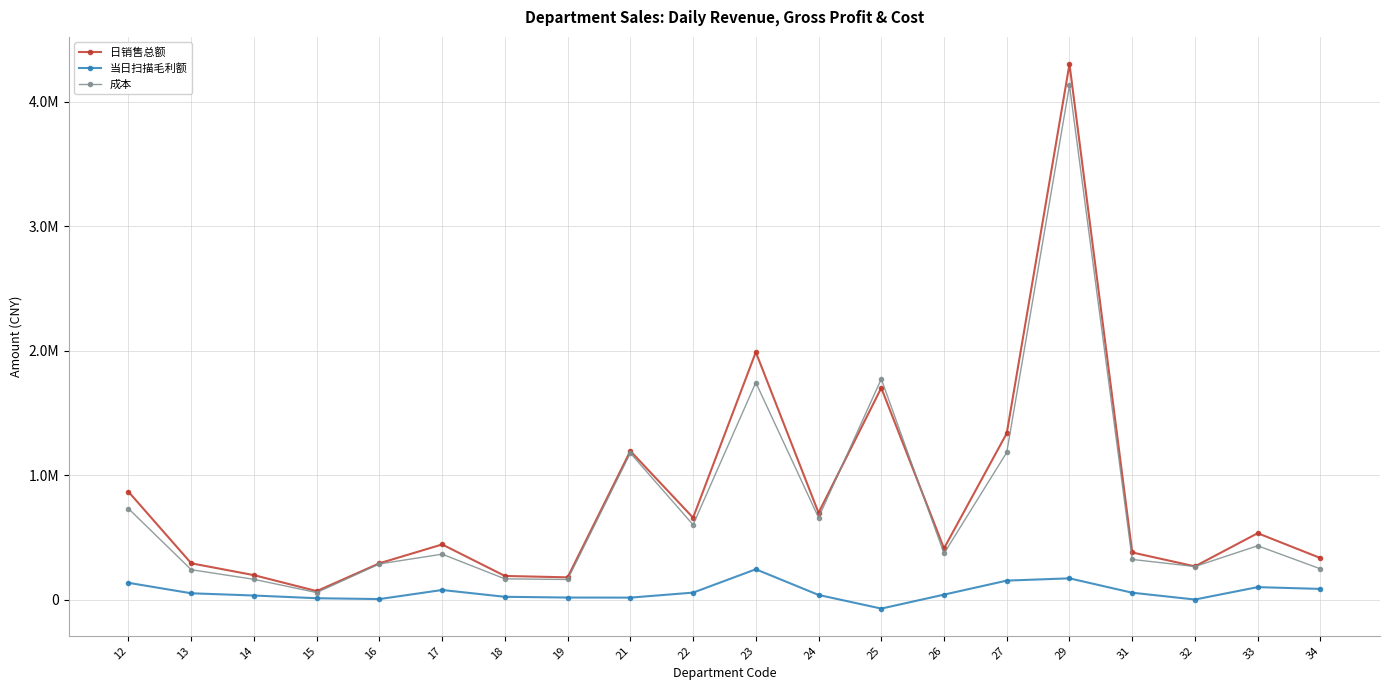

Reading left to right, what are all the values shown in this chart?

日销售总额: 866969.1	292406.9	197080.7	68952.9	292551.1	443780.1	190740.1	179592.6	1194728.3	658678.7	1988880.3	697979.1	1701613.0	412448.0	1336618.0	4302694.9	379461.8	267877.8	534122.7	334669.9
当日扫描毛利额: 135509.1	51529.9	33564.2	11799.7	5102.8	77951.4	23195.7	17315.2	16678.9	56862.2	244383.4	38224.2	-71440.9	40743.2	153356.0	171573.3	56089.6	1406.9	100956.7	86678.7
成本: 731460.0	240877.0	163516.5	57153.2	287448.3	365828.7	167544.4	162277.5	1178049.4	601816.5	1744496.9	659754.9	1773053.9	371704.8	1183261.9	4131121.6	323372.1	266470.9	433166.0	247991.2